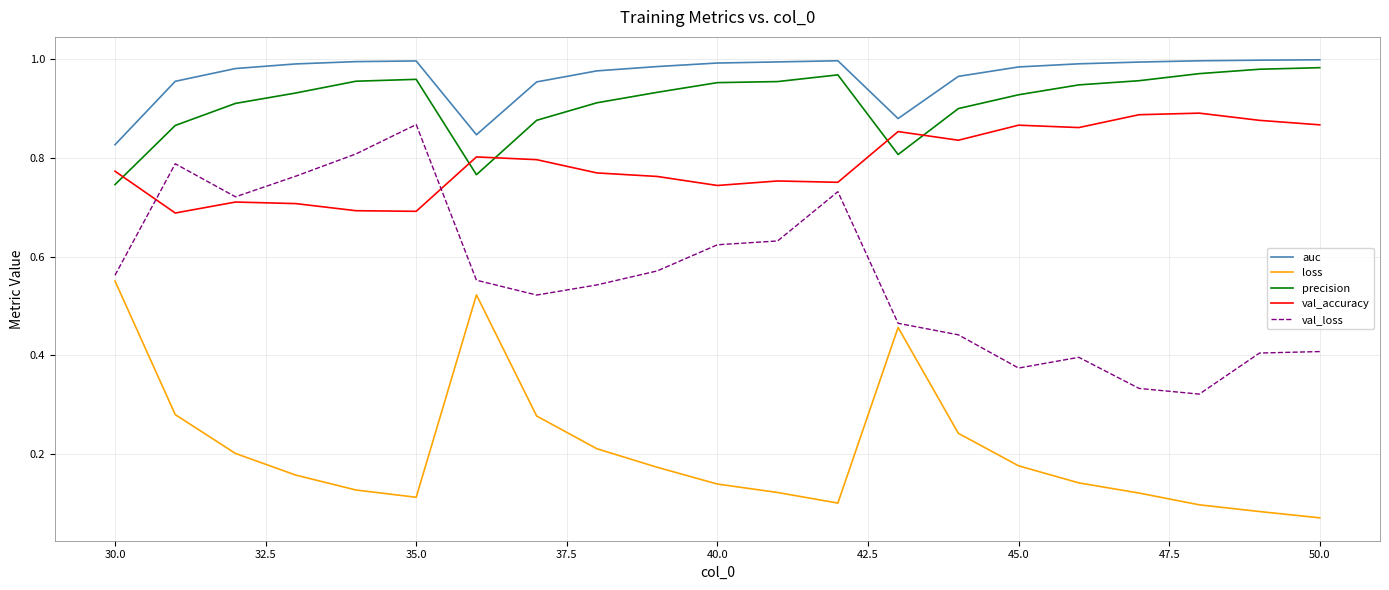

True or false: loss and precision cross at least once.

False